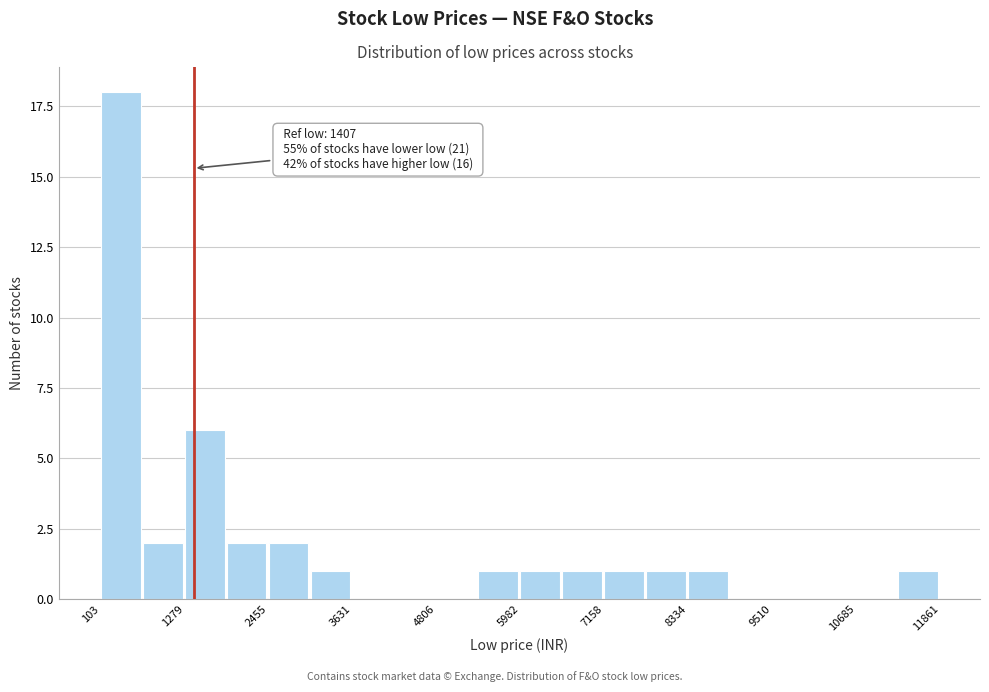

Read against the x-axis, roughly where is the centre of the tallest bar?

400